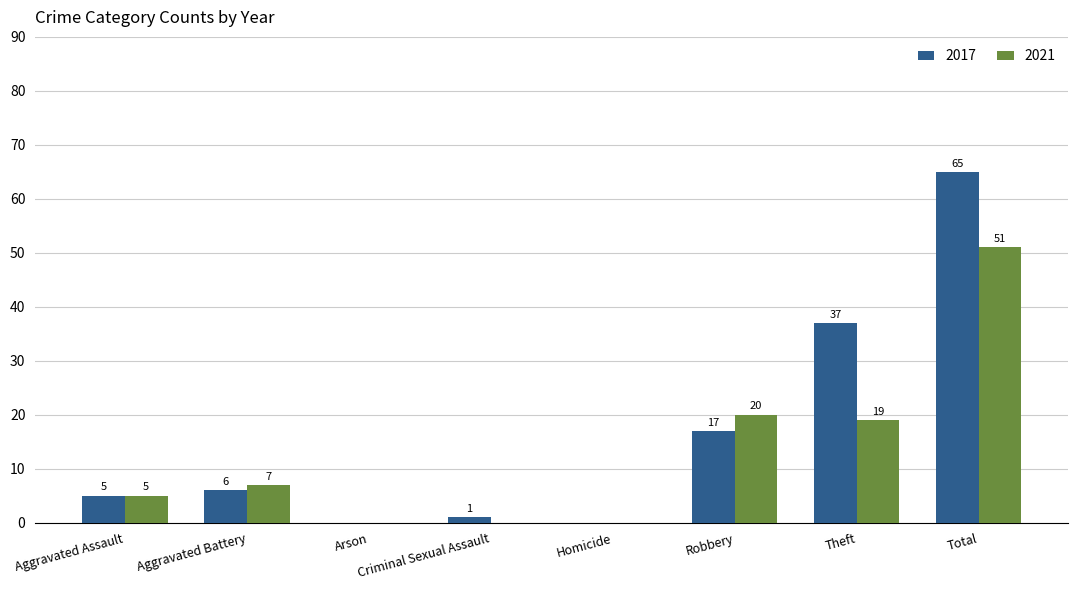

Which series changed the most between Criminal Sexual Assault and Theft?

2017